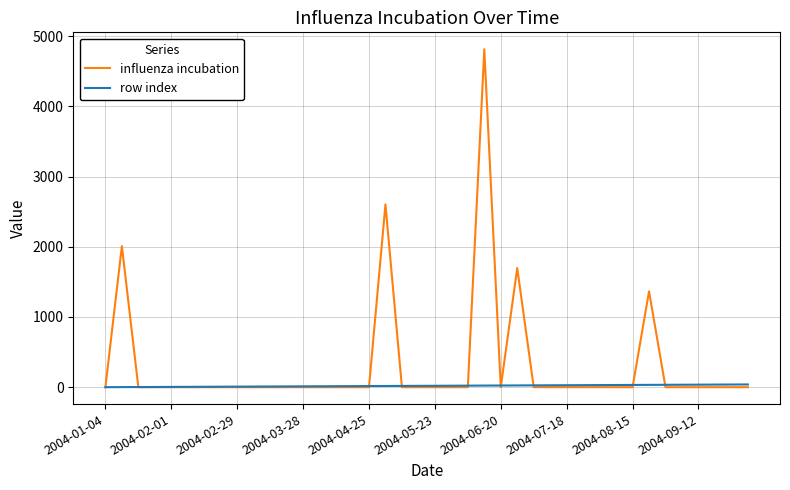

Which series has the widest spread of values?

influenza incubation